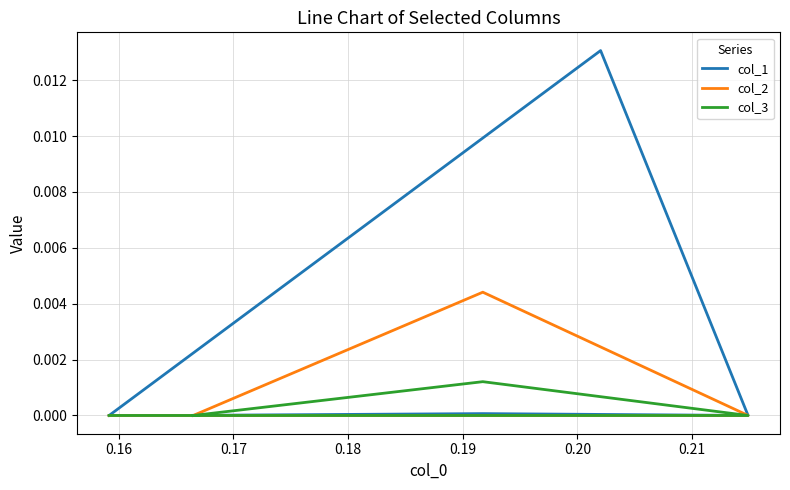

The value of col_3 at 0.18 is 0.0. True or false?

False